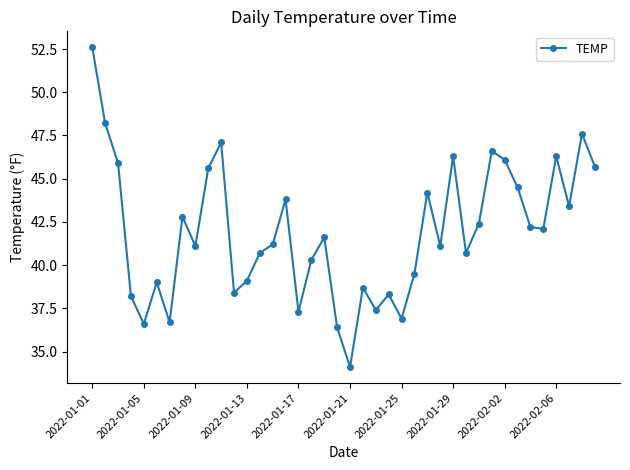

What is the smallest value displayed?

34.1